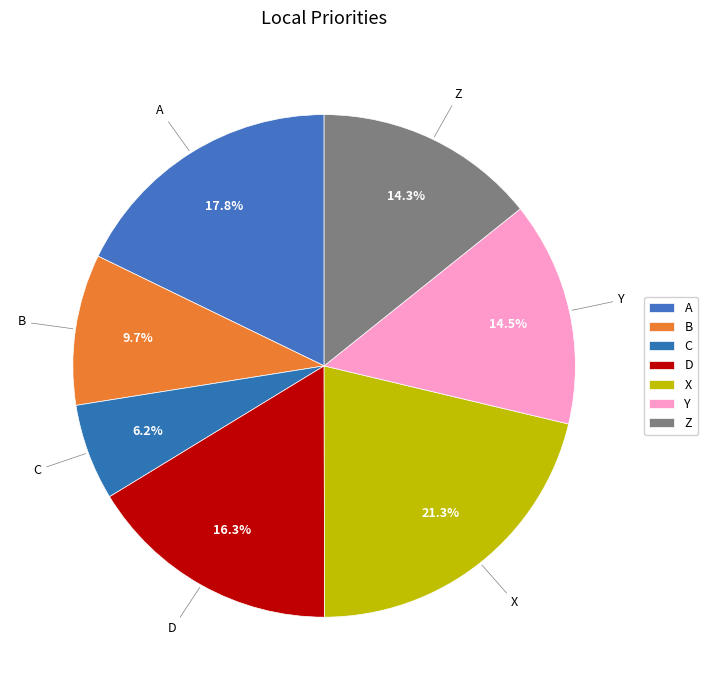

To the nearest percent, what is the difference between the largest and smallest slice percentages?

15%